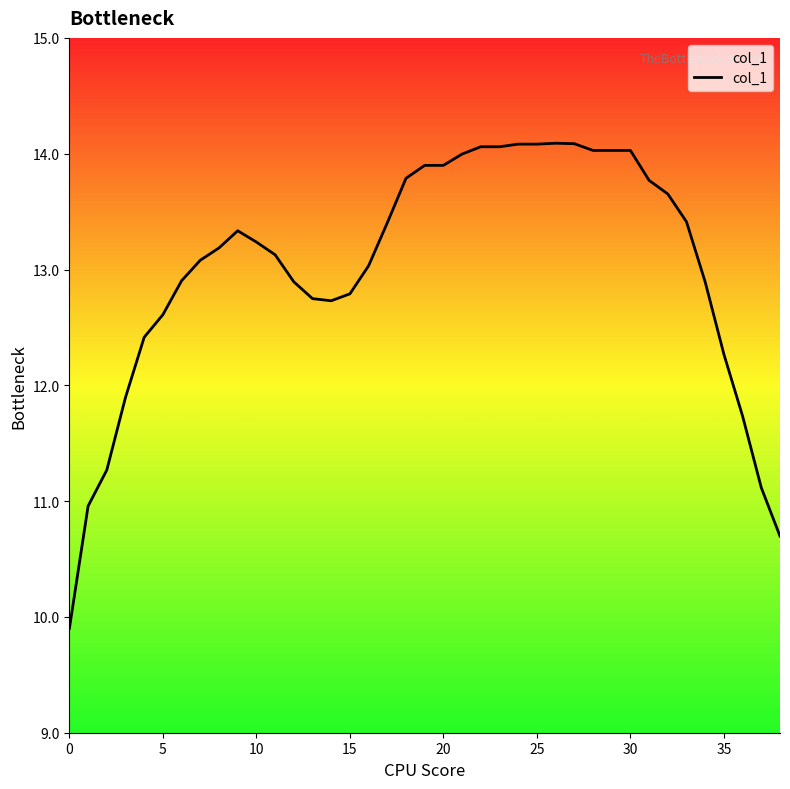

What is the minimum value shown in the chart?

9.9